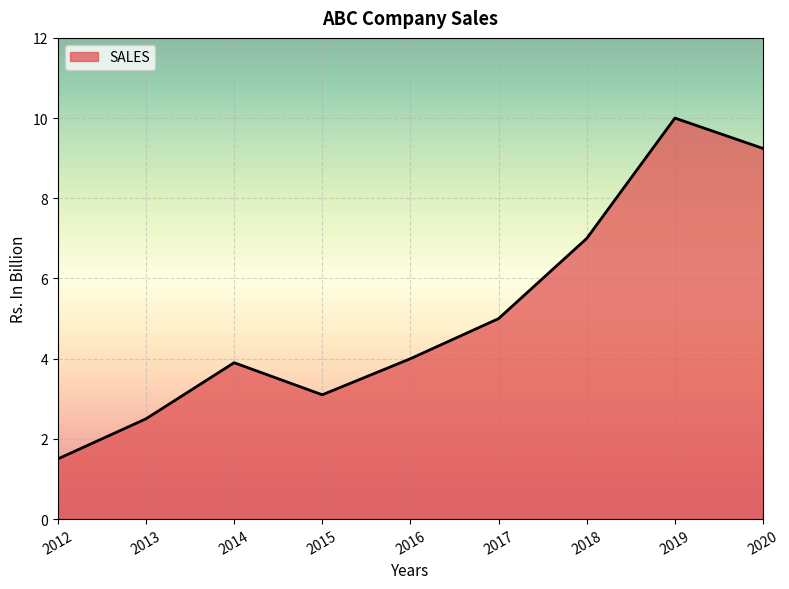

What is the greatest value displayed?

10.0